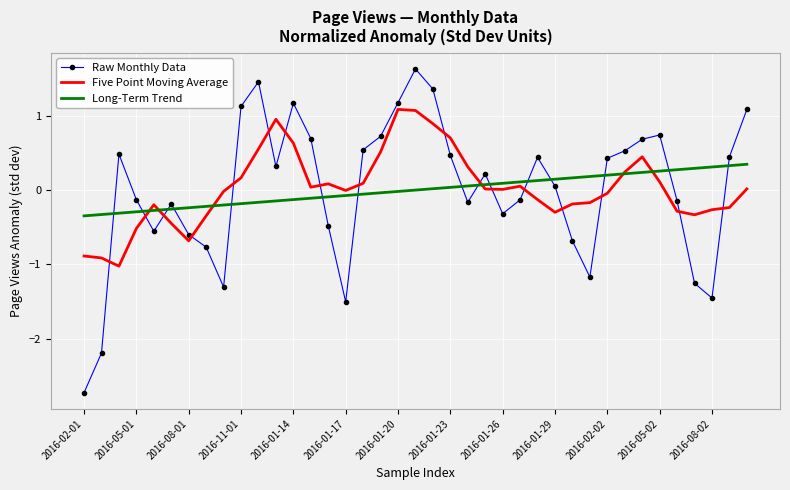

What is the lowest value of the Five Point Moving Average series?

-1.0